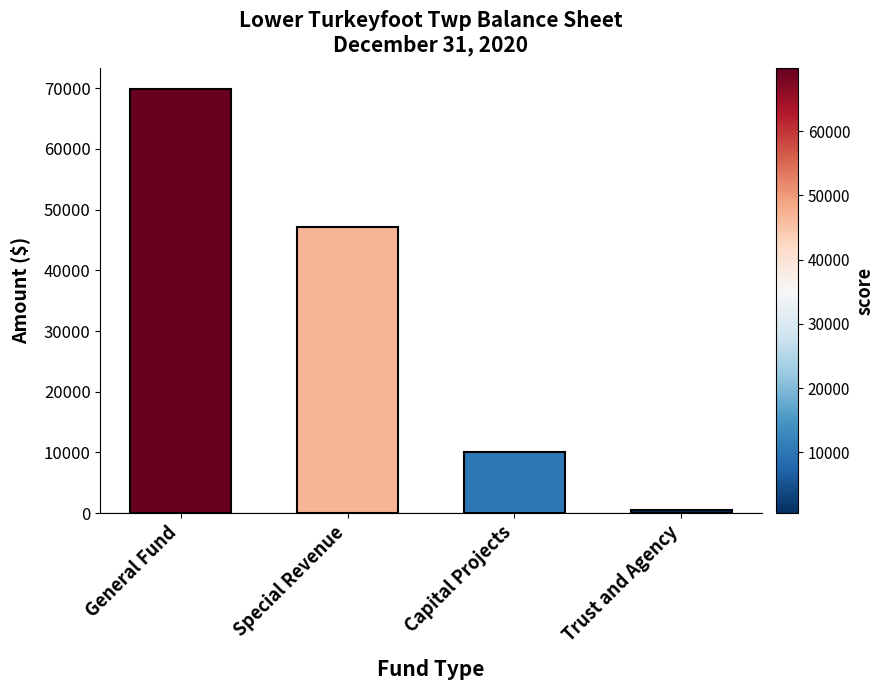

Reading left to right, extract all data points from this chart.

69816	47077	10020	535